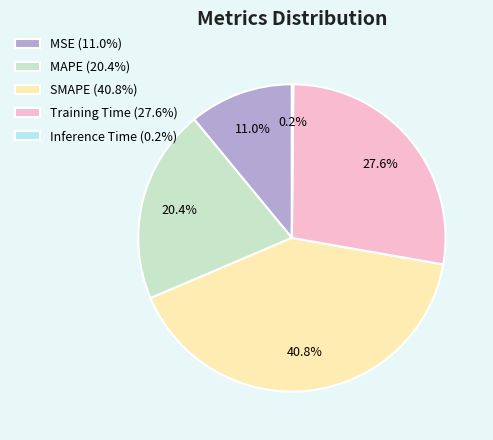

Between MSE (11.0%) and Training Time (27.6%), which is larger?

Training Time (27.6%)